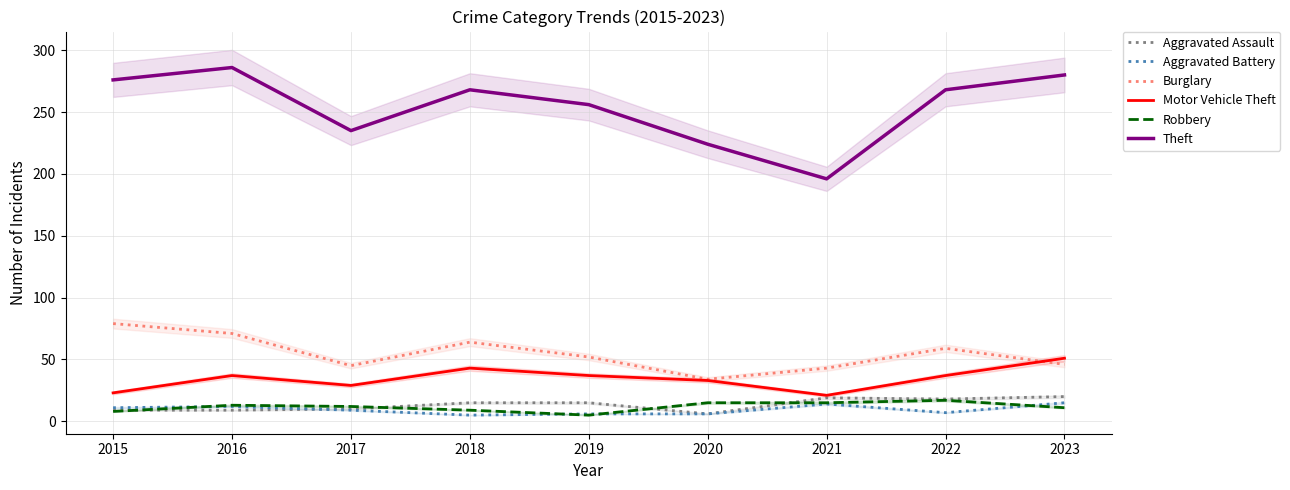

What is the difference between the second highest and second lowest values in the Aggravated Battery series?

8